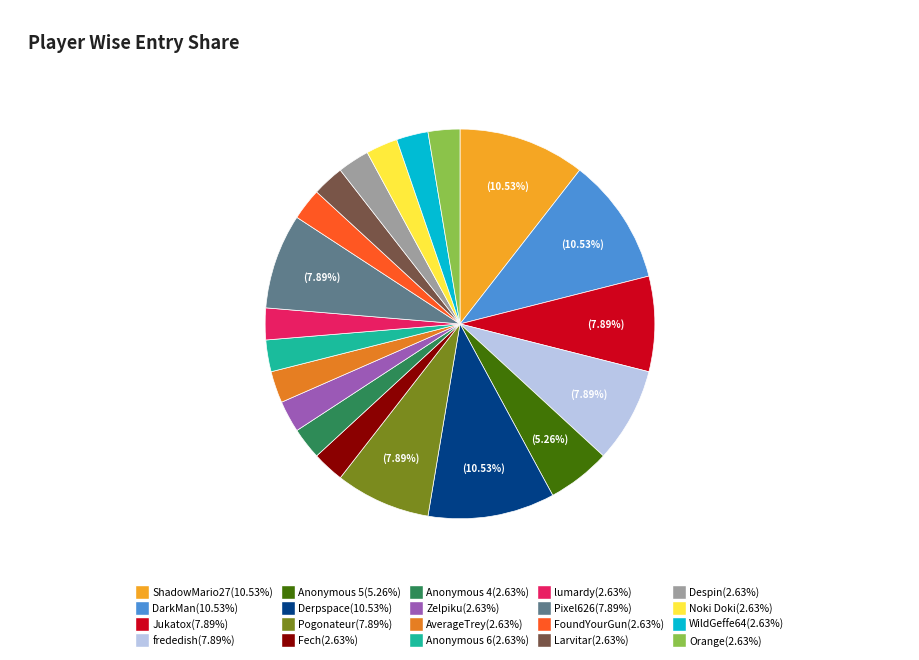

Is there a majority slice in this chart?

No